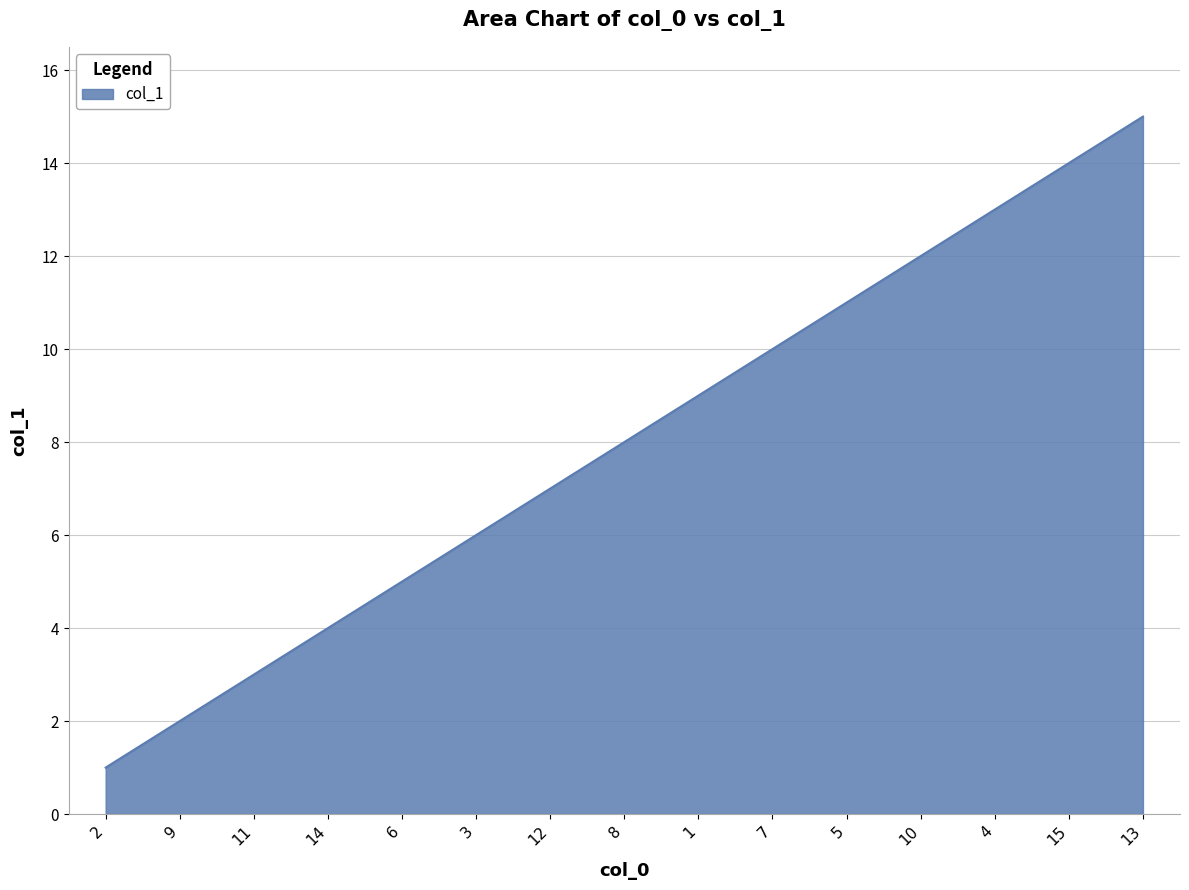

Reading right to left, list all the values displayed in this chart.

13=15	15=14	4=13	10=12	5=11	7=10	1=9	8=8	12=7	3=6	6=5	14=4	11=3	9=2	2=1